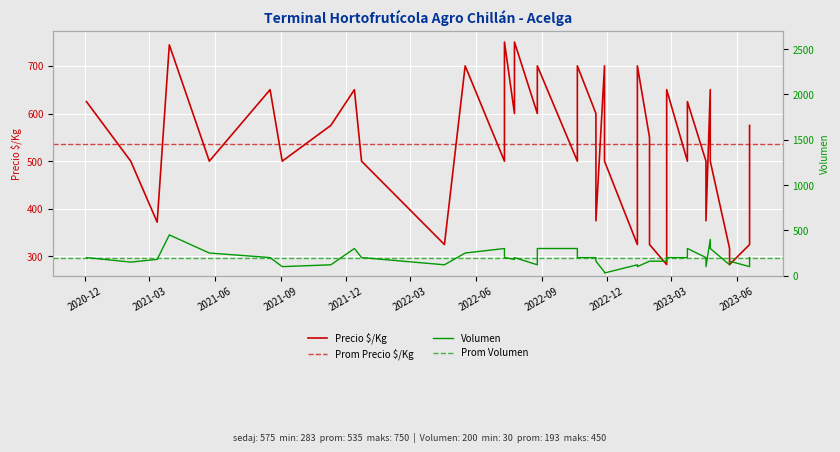

Which series changed the most between 2021-03-29 and 2022-11-28?

Volumen